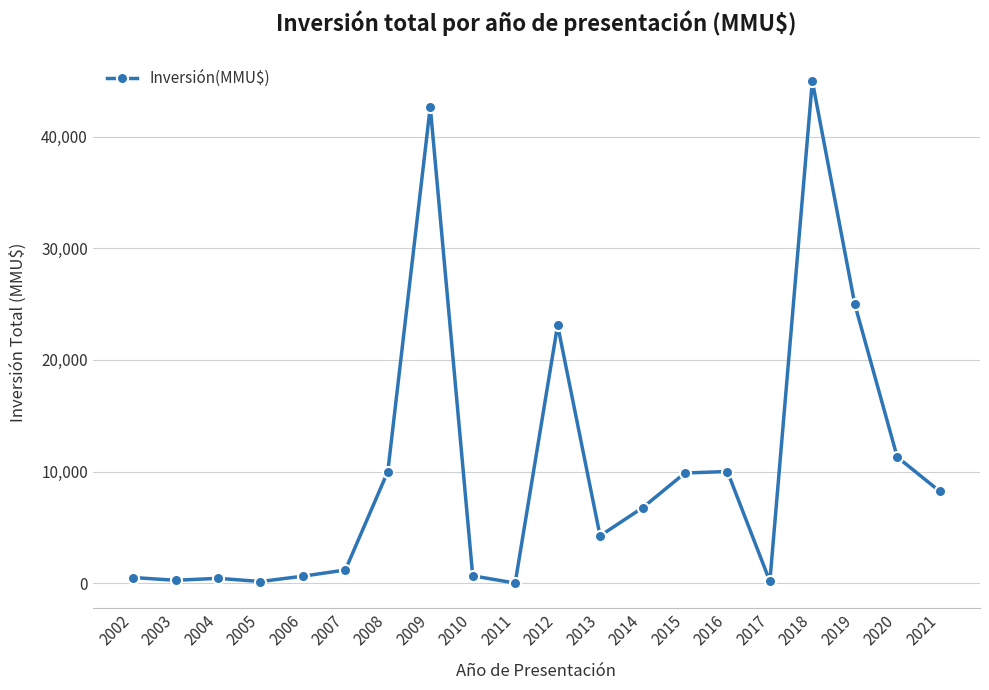

What is the change in value from 2003 to 2007?

+923